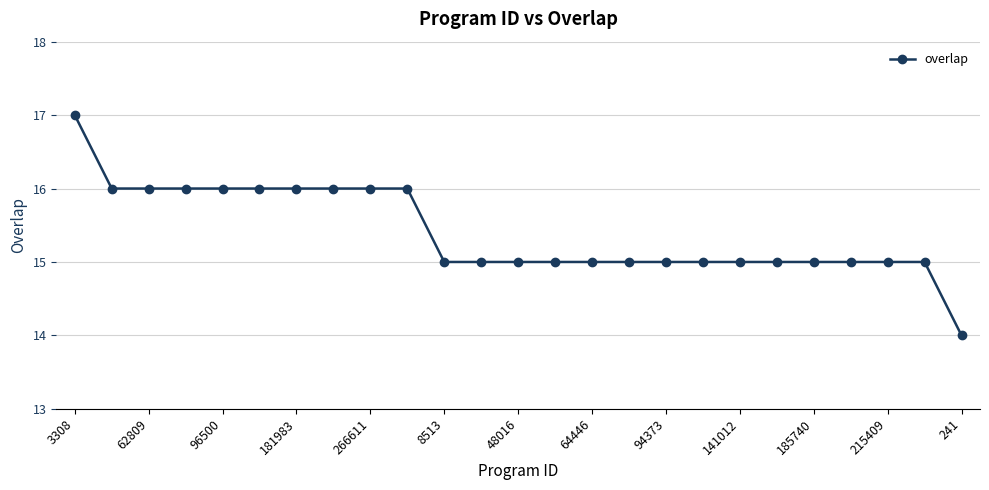

Reading left to right, what are all the values shown in this chart?

17	16	16	16	16	16	16	16	16	16	15	15	15	15	15	15	15	15	15	15	15	15	15	15	14